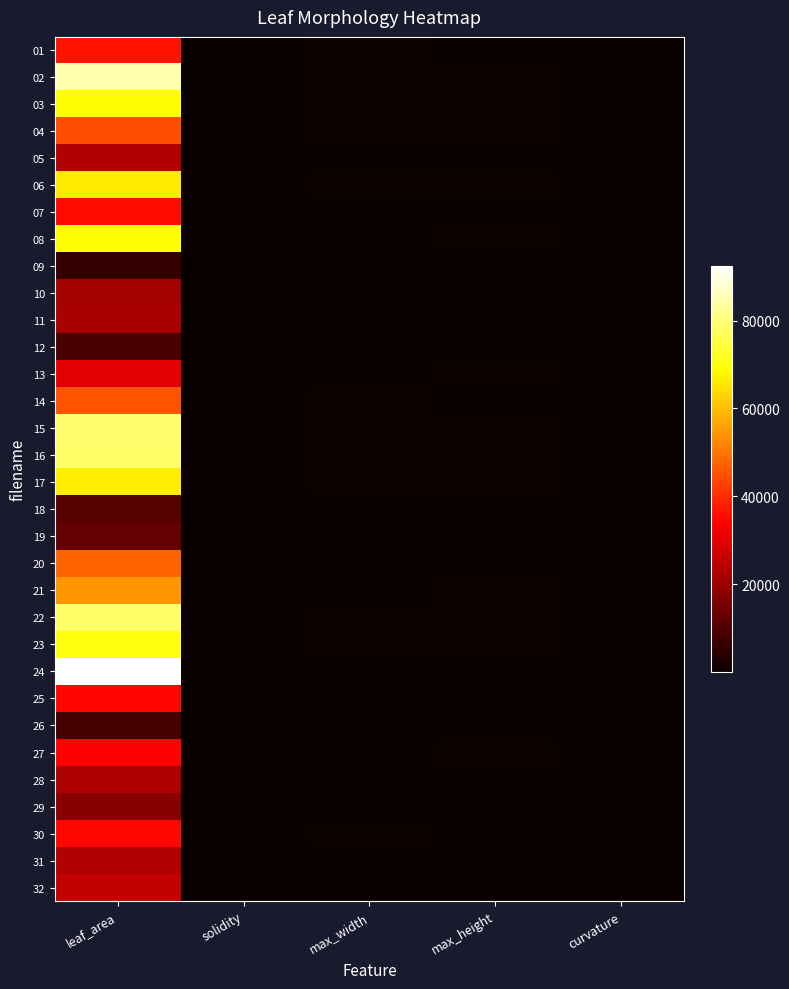

Count the number of categories in the chart.

5